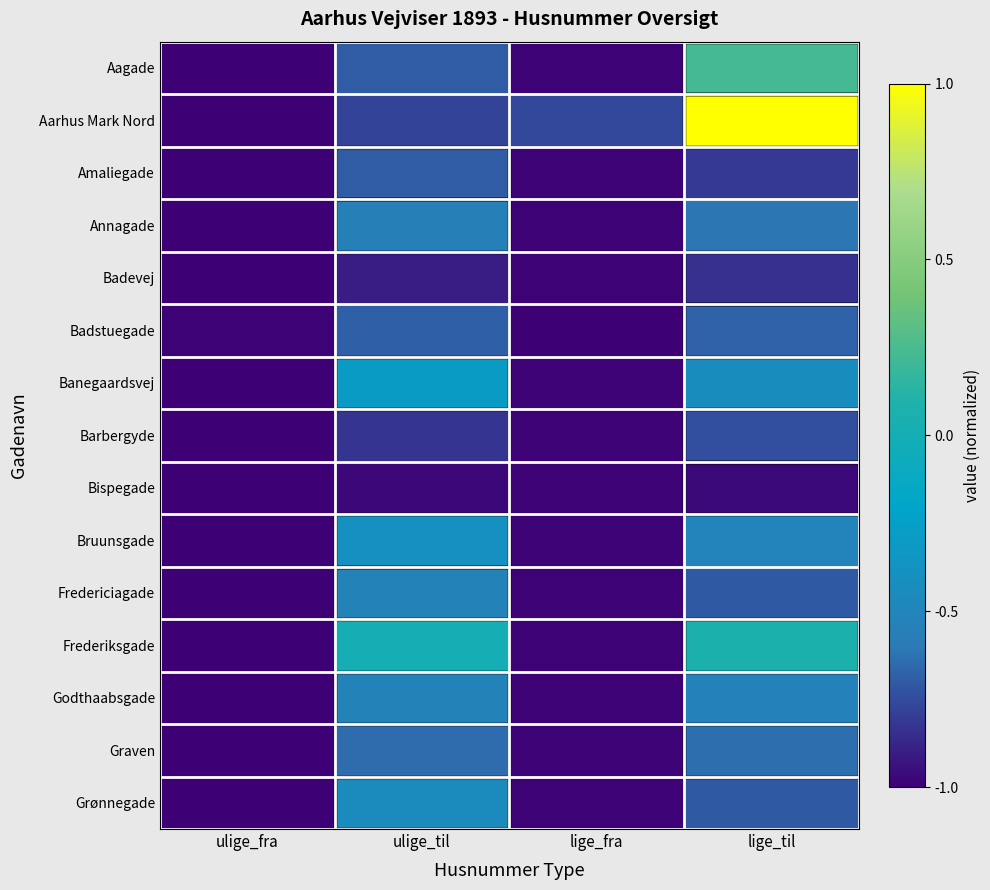

How many series are shown in this chart?

15